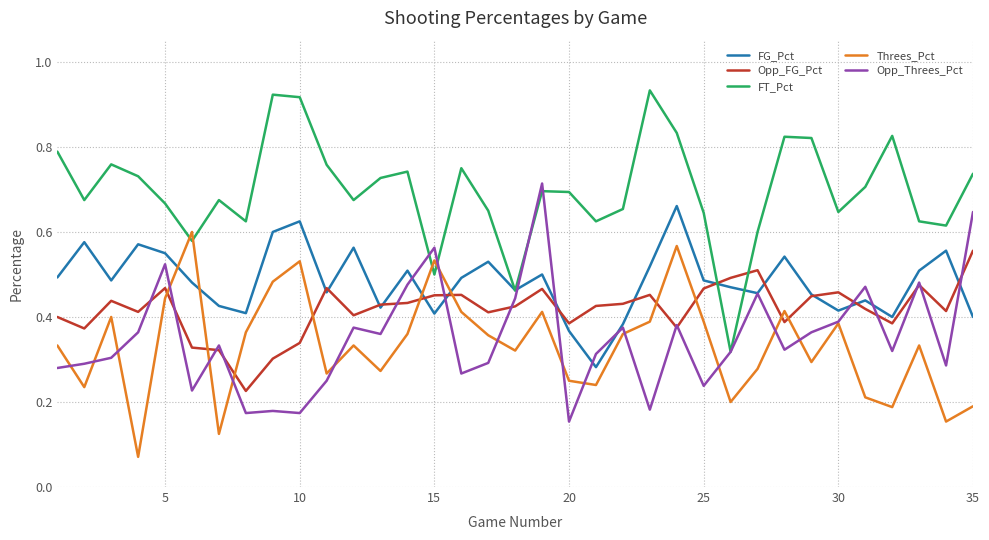

List the series in order of their peak value, lowest first.

Opp_FG_Pct, Threes_Pct, FG_Pct, Opp_Threes_Pct, FT_Pct